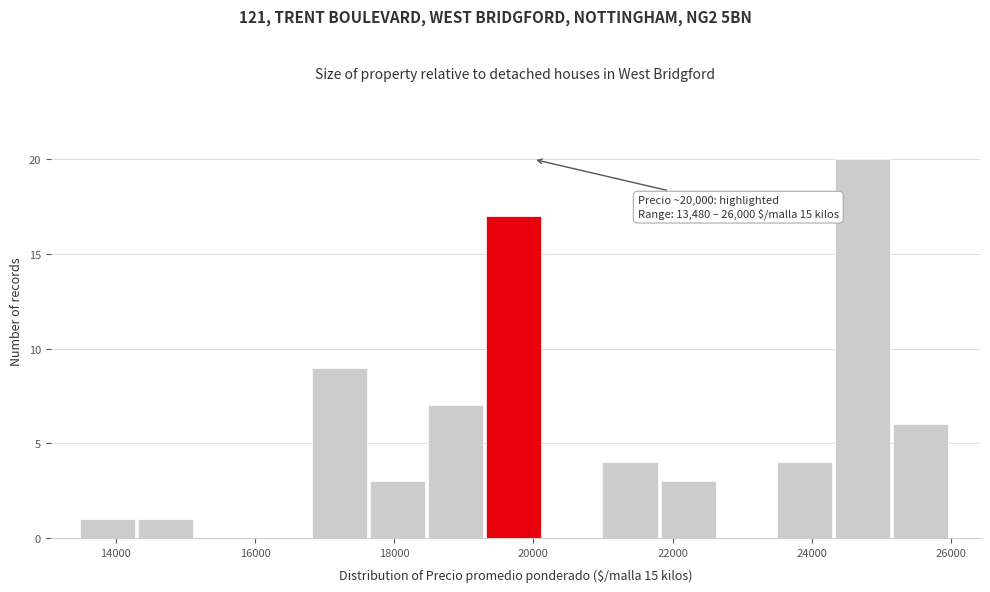

Which range on the x-axis has the tallest bar?

24400 to 25200